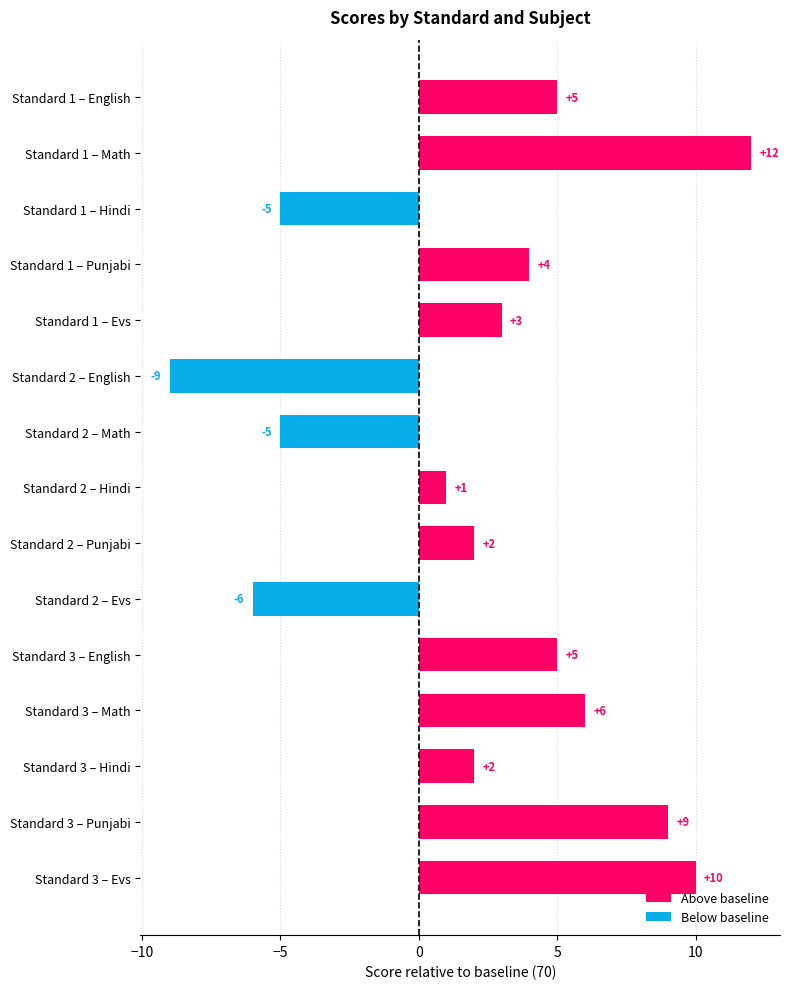

Which label corresponds to the largest value in the chart?

Standard 1 – Math